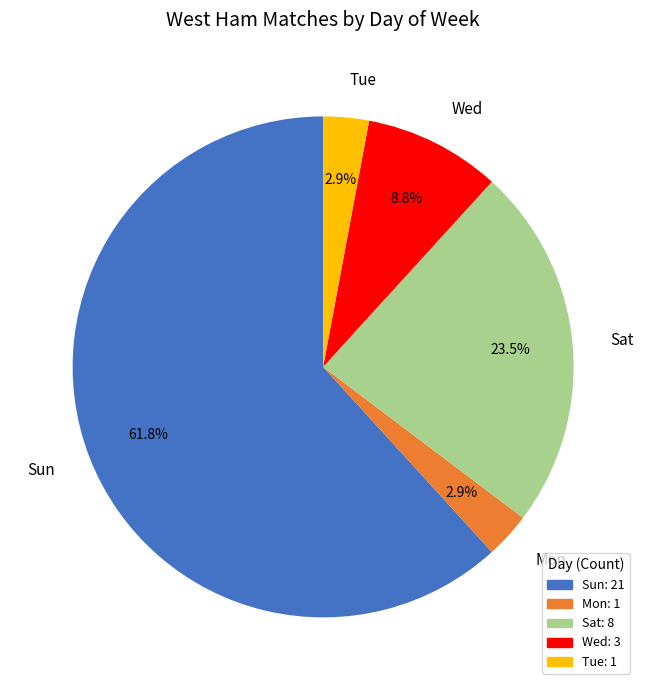

Which slice is the largest?

Sun